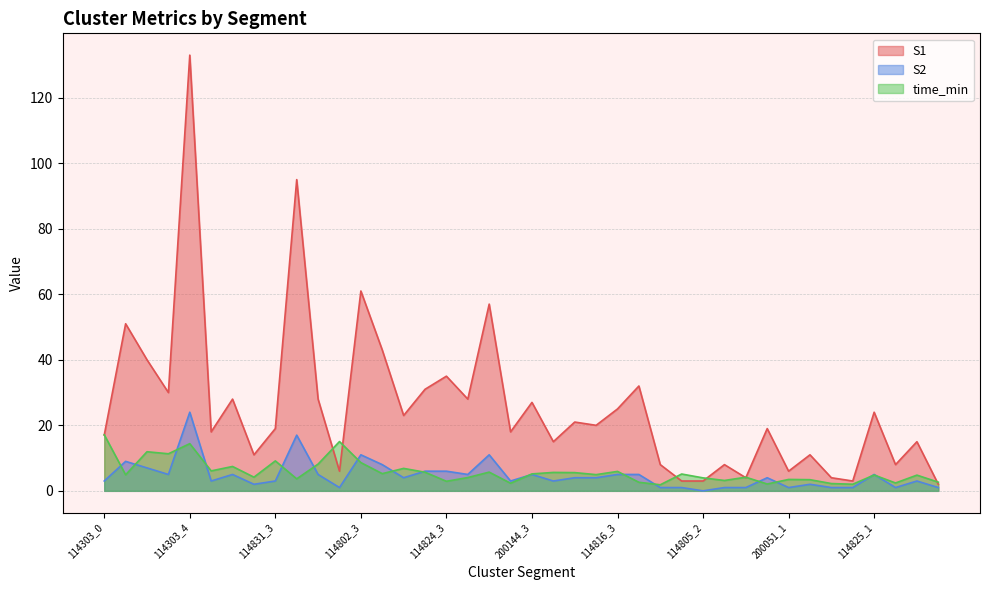

Where do S2 and time_min first cross each other?

114303_0 and 114303_1